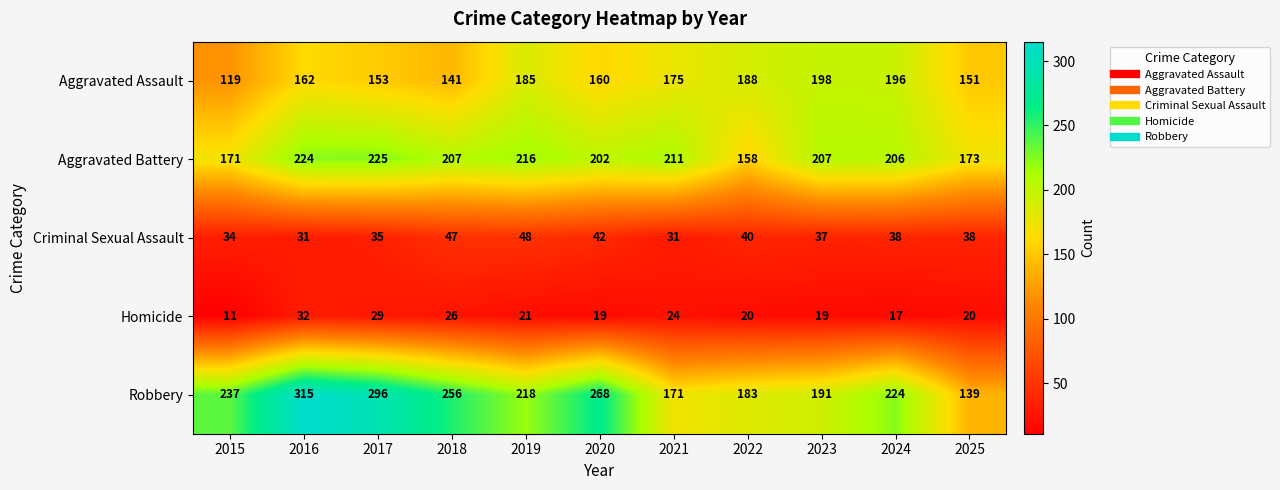

What is the smallest value displayed?

11